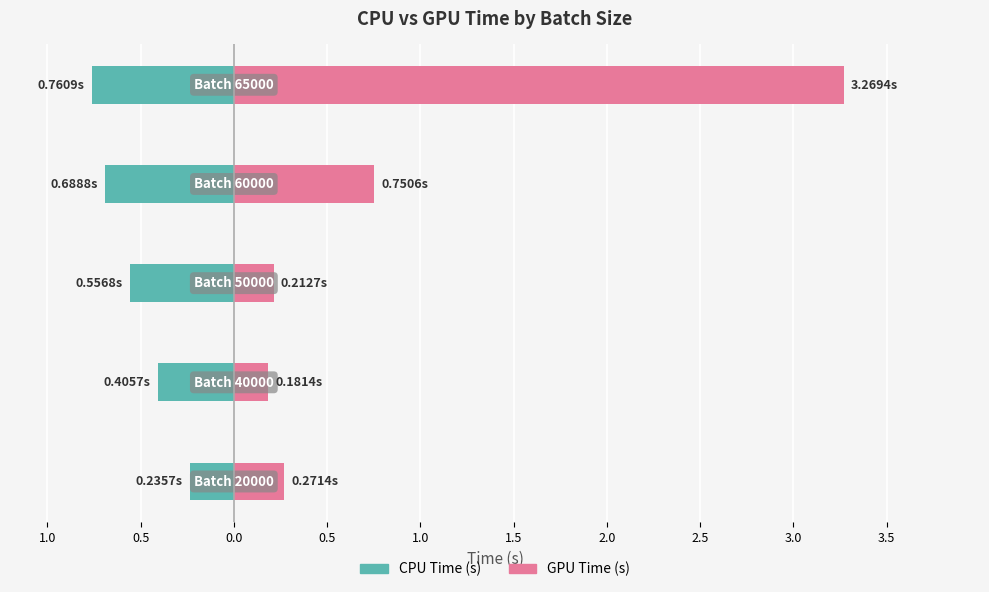

The value of GPU Time (s) at 0.0 is 0.3. True or false?

False